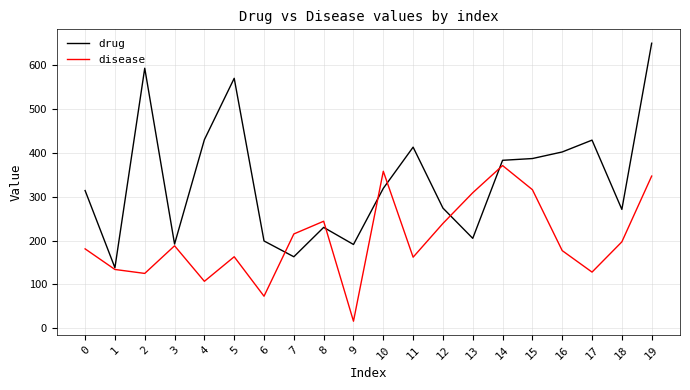

What are all the series names shown in the legend?

drug, disease